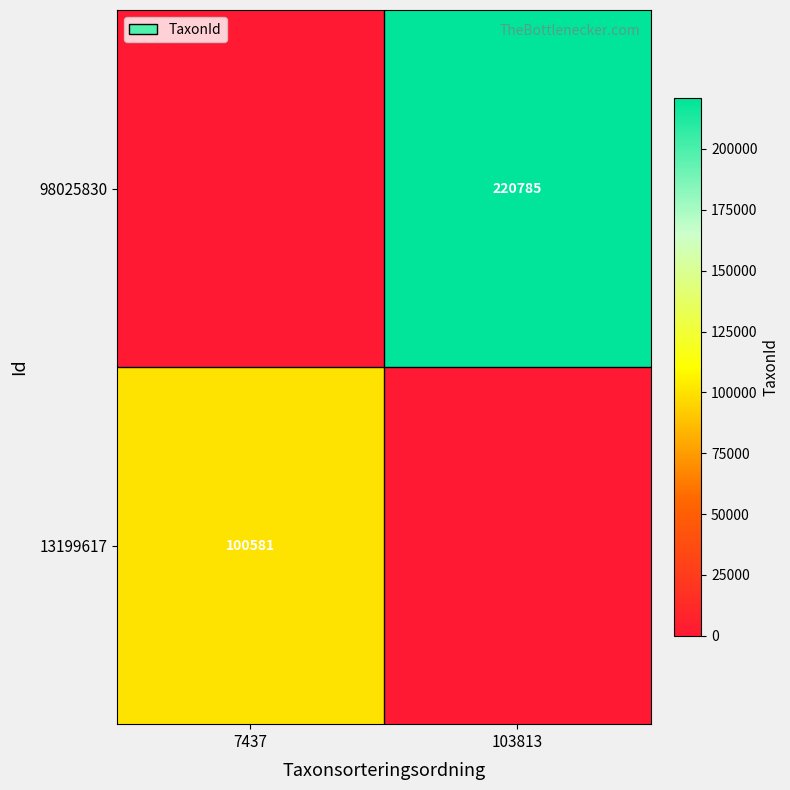

The 98025830 series shows 289377 at 103813. True or false?

False